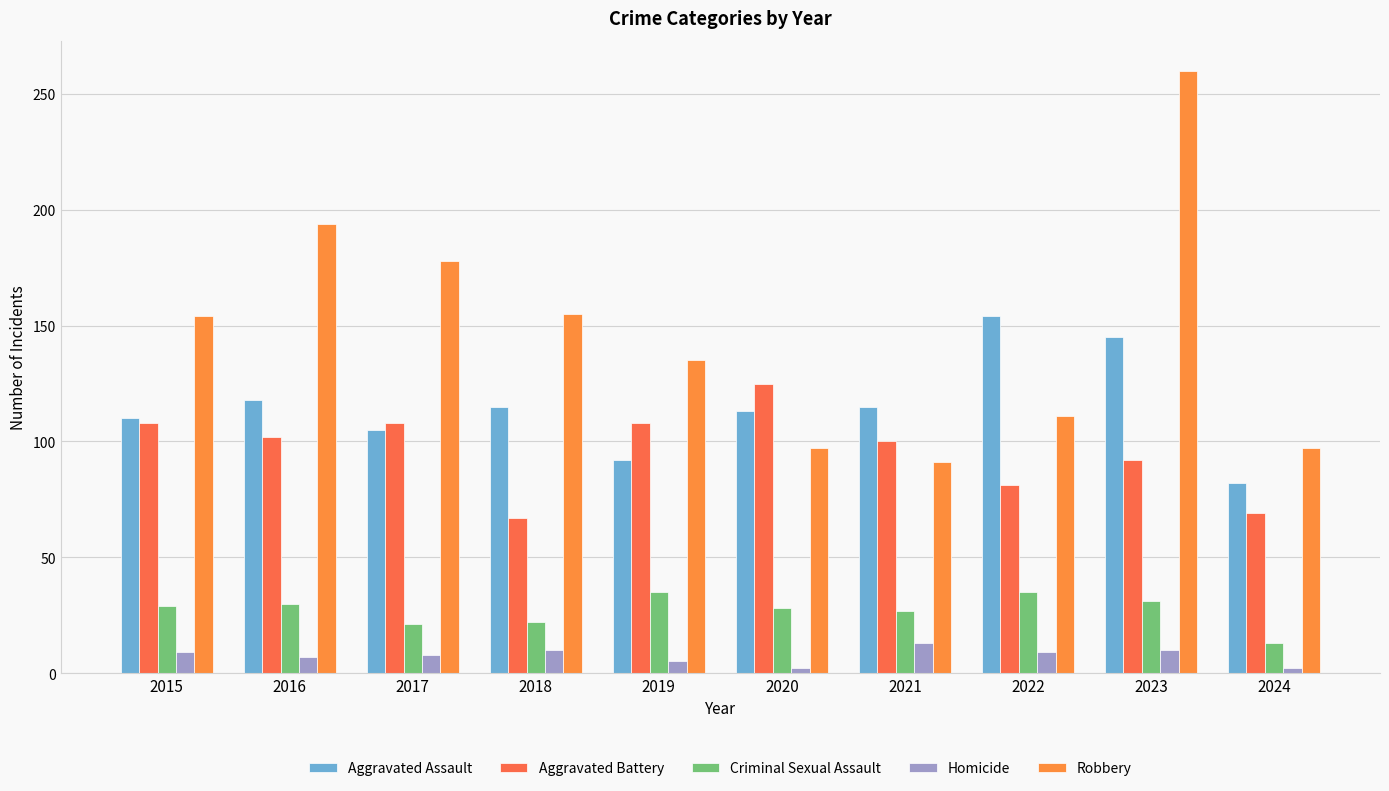

Is it true that Aggravated Battery equals 100 at 2021?

True